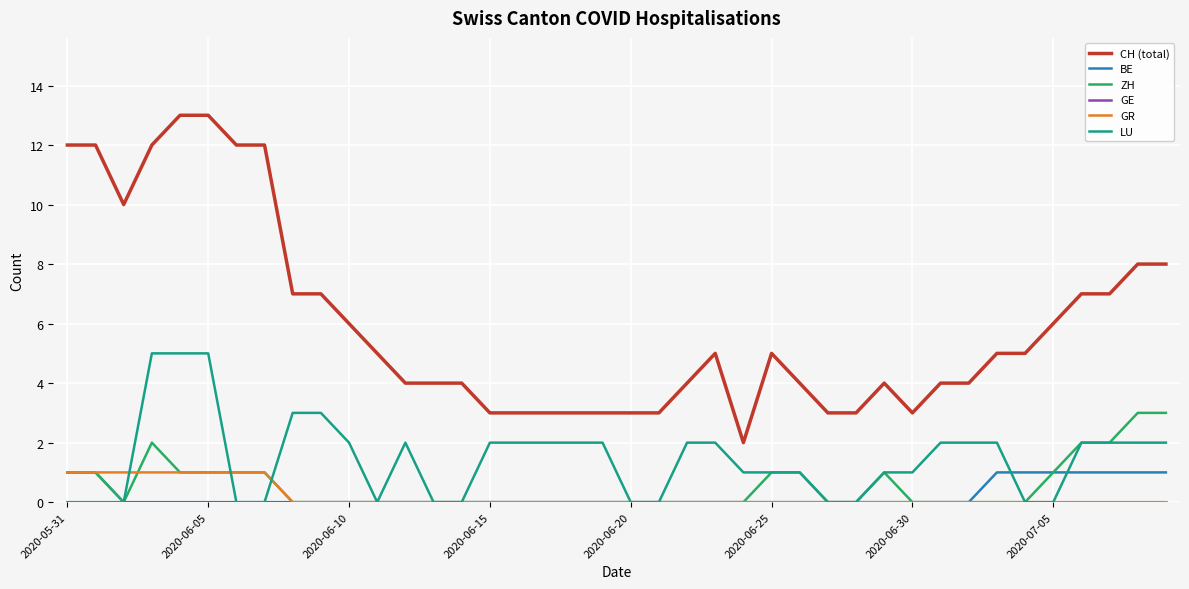

Which series has the largest range (max minus min)?

CH (total)